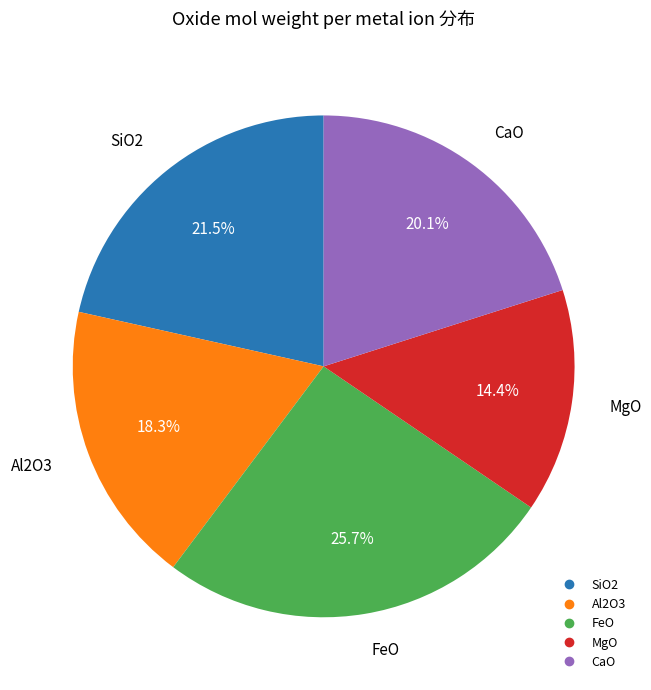

Approximately how many times larger is the value at CaO compared to SiO2?

0.9